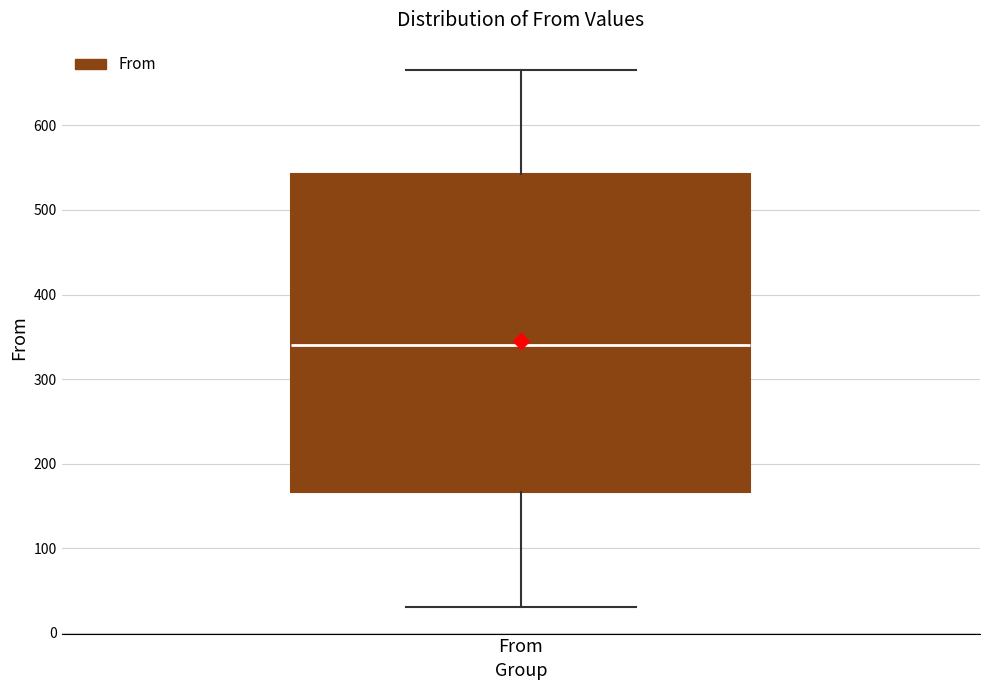

Read this box plot against the y-axis: the position of the median line, the range covered by the box, and the ends of both whiskers. The values are not printed on the chart, so give them approximately, as read against the axis.

median 340, box 170 to 540, whiskers 30 to 670